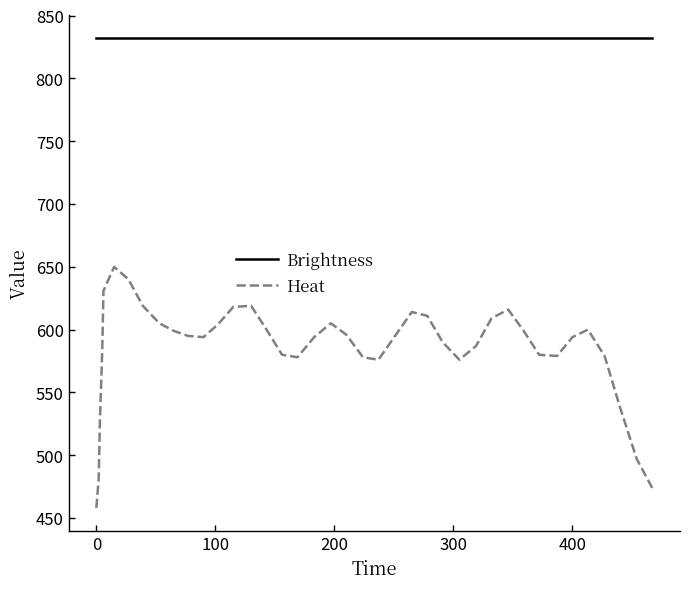

True or false: Heat and Brightness intersect in this chart.

False